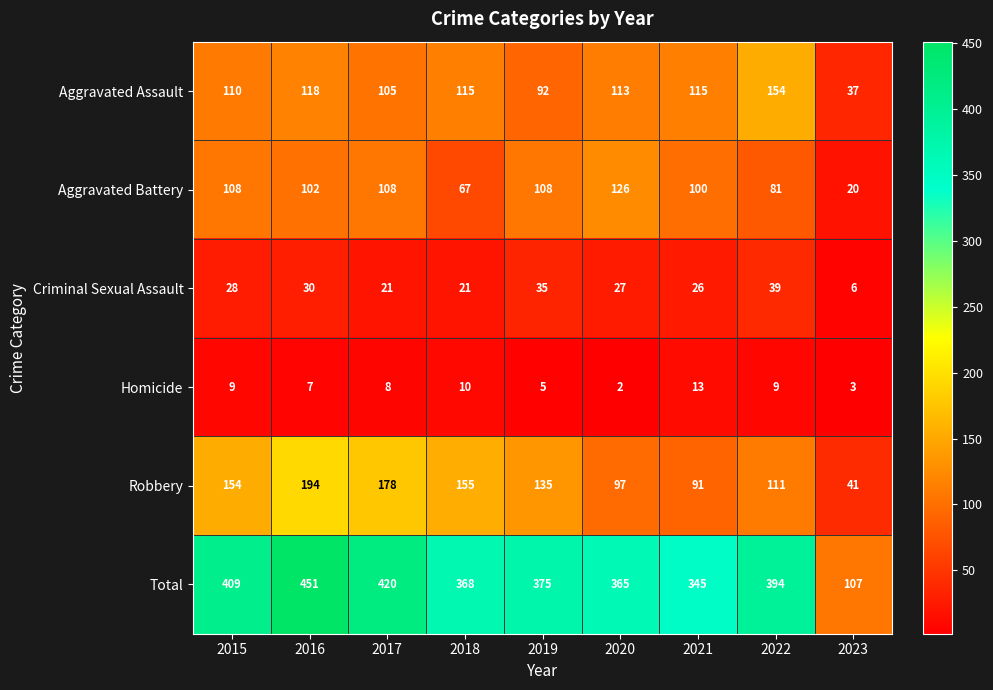

Which series has the largest total across all categories?

Total